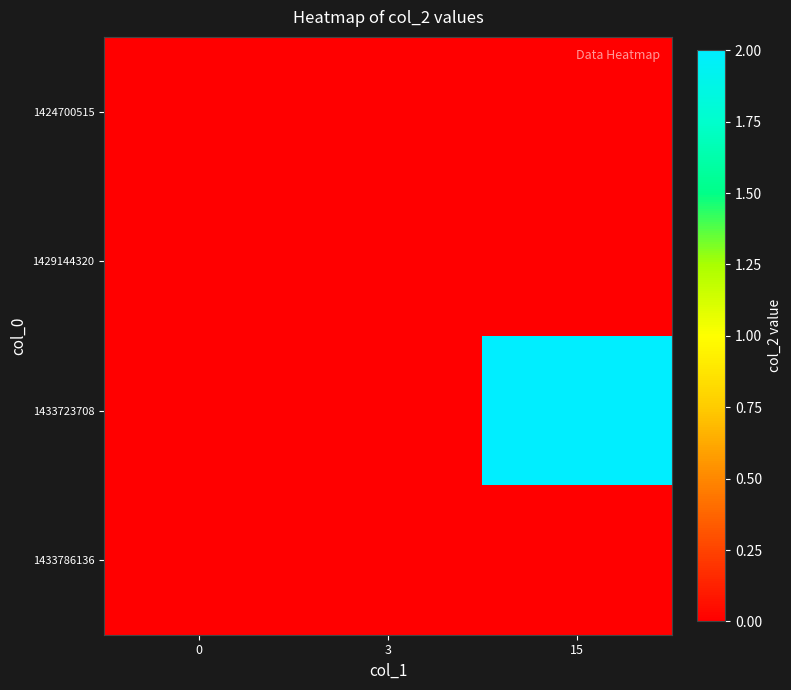

Rank the series by their maximum value, from highest to lowest.

1433723708, 1424700515, 1429144320, 1433786136